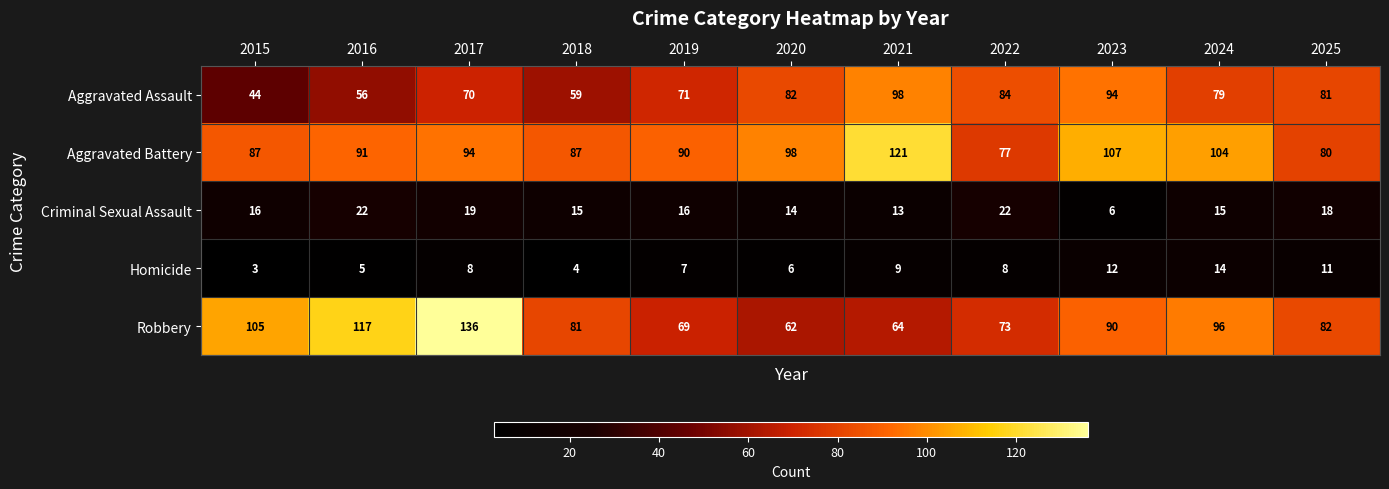

List the series in order of their peak value, lowest first.

Homicide, Criminal Sexual Assault, Aggravated Assault, Aggravated Battery, Robbery